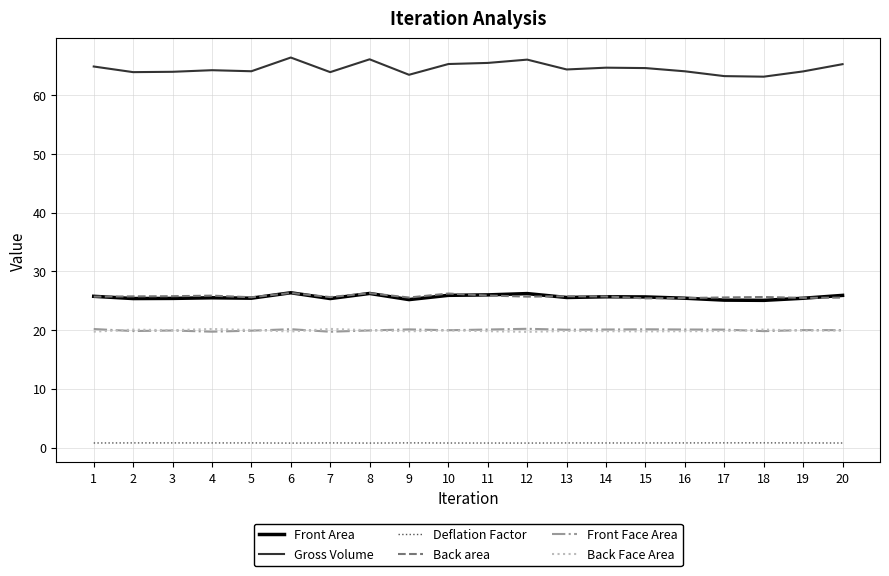

Which series has the widest spread of values?

Gross Volume